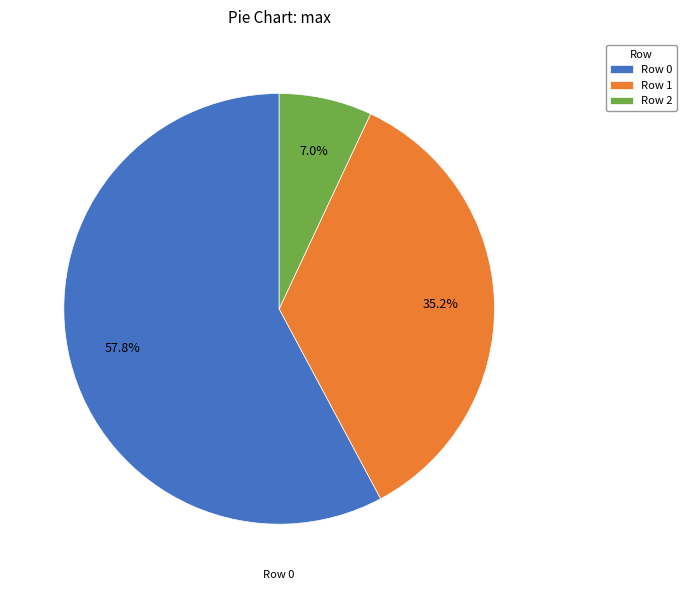

Which category has the smallest portion of the pie?

Row 2